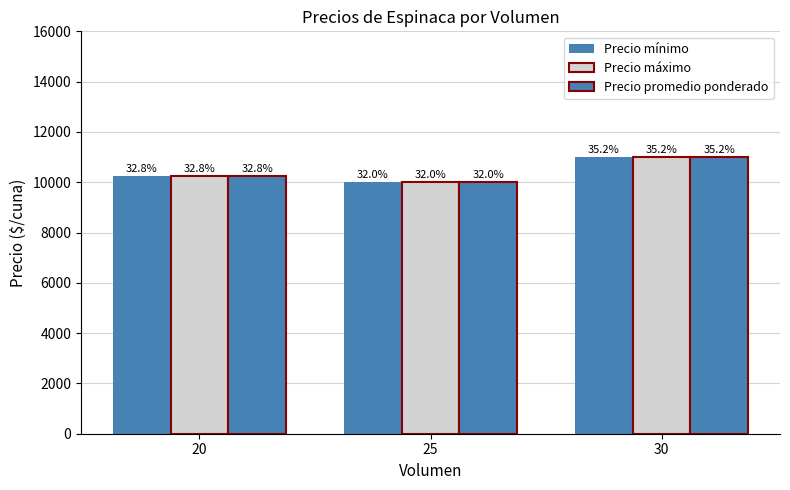

How many groups of bars are there?

3